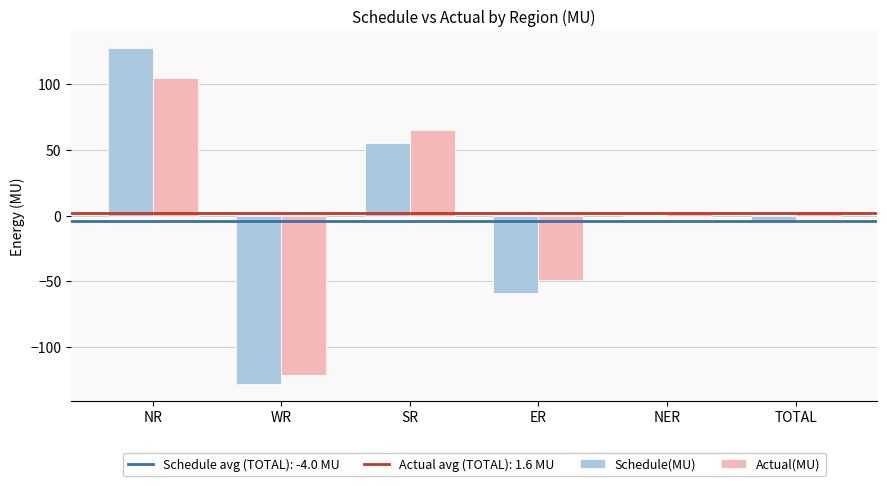

What is the total value across all series at SR?

120.2